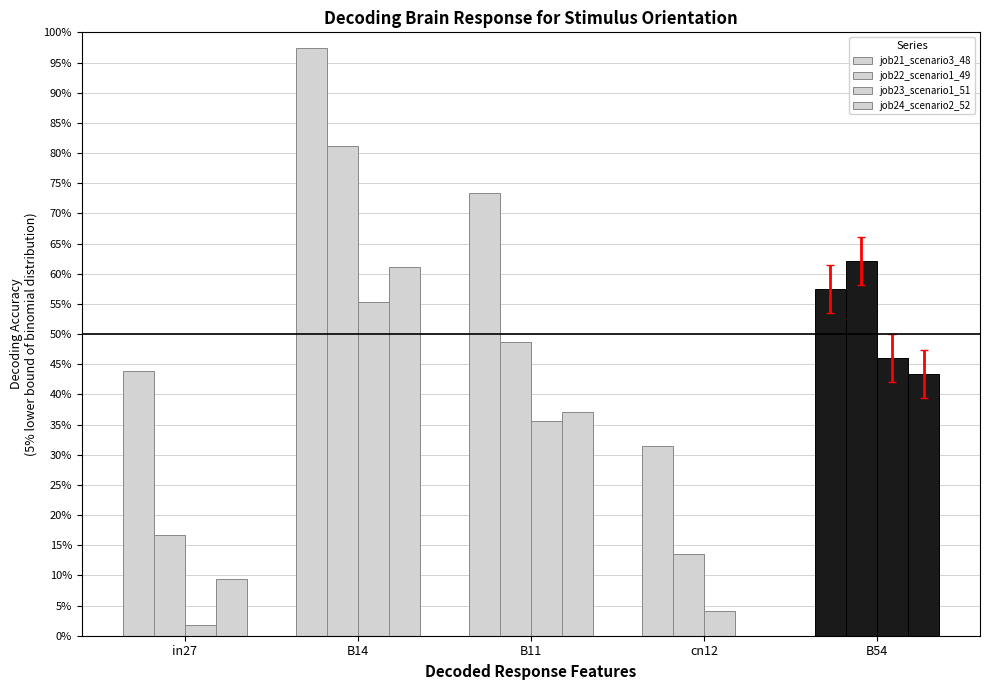

At B11, list the series in order from smallest to largest.

job23_scenario1_51, job24_scenario2_52, job22_scenario1_49, job21_scenario3_48